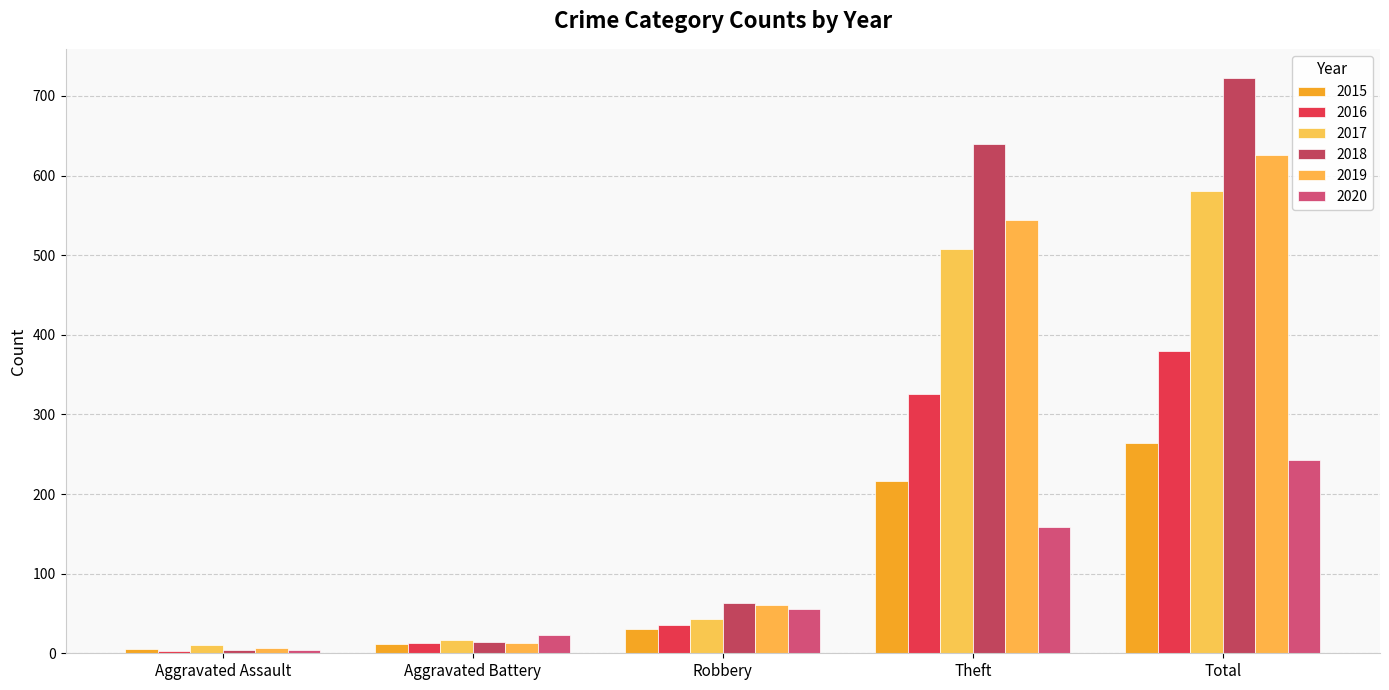

Rank the series by their maximum value, from lowest to highest.

2020, 2015, 2016, 2017, 2019, 2018